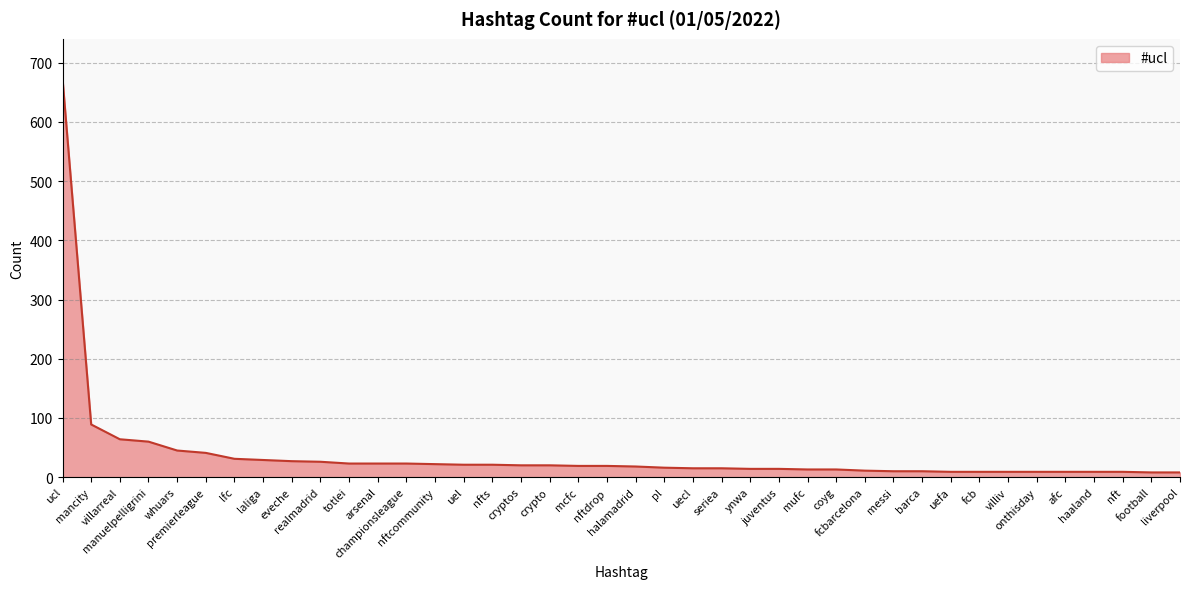

Where does the data first go above 19?

ucl